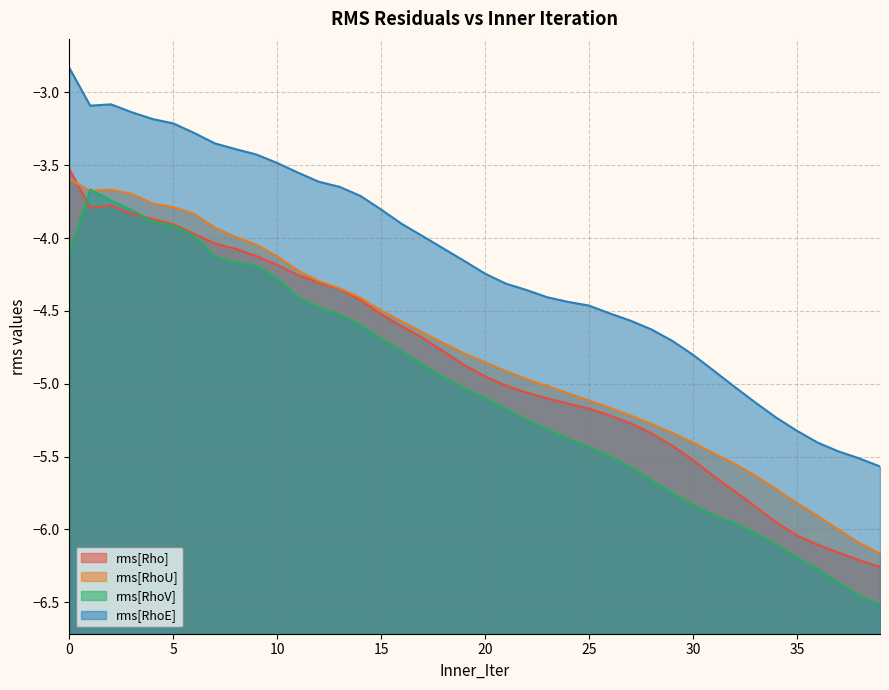

True or false: rms[RhoE] has a value of -4.5 at 26.

True